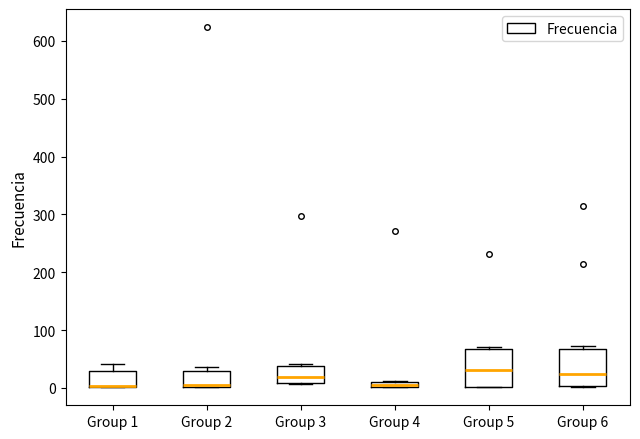

Where is the lower edge of the box for Group 3 on the y-axis? The values are not printed on the chart, so give them approximately, as read against the axis.

10